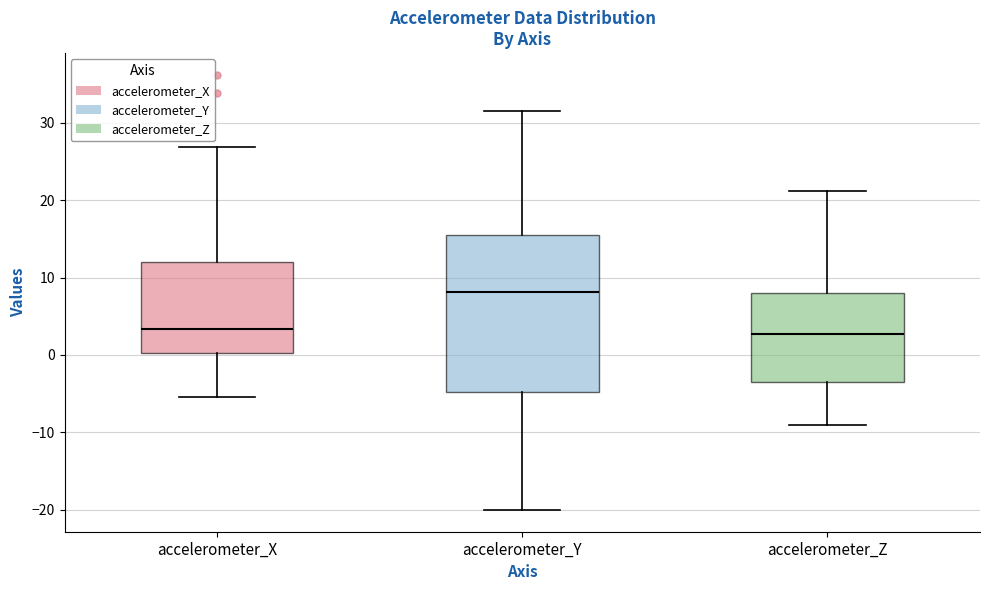

Reading left to right, read every box against the y-axis: the position of its median line, the range the box covers, and the ends of its whiskers. The values are not printed on the chart, so give them approximately, as read against the axis.

accelerometer_X: median 3, box 0 to 12, whiskers -5 to 27
accelerometer_Y: median 8, box -5 to 15, whiskers -20 to 31
accelerometer_Z: median 3, box -3 to 8, whiskers -9 to 21